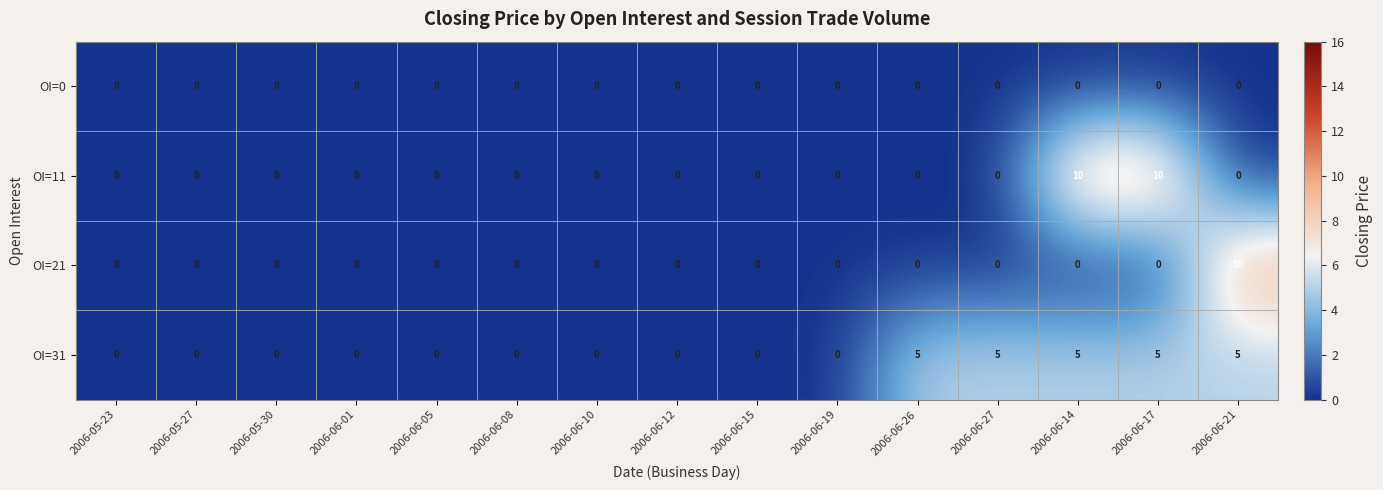

True or false: OI=21 has a value of 7 at 2006-06-26.

False